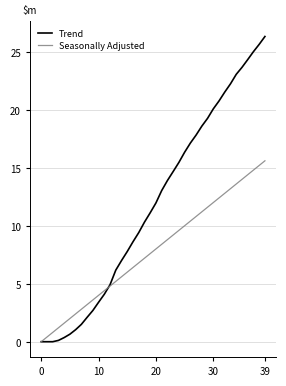

Which series has the largest range (max minus min)?

Trend